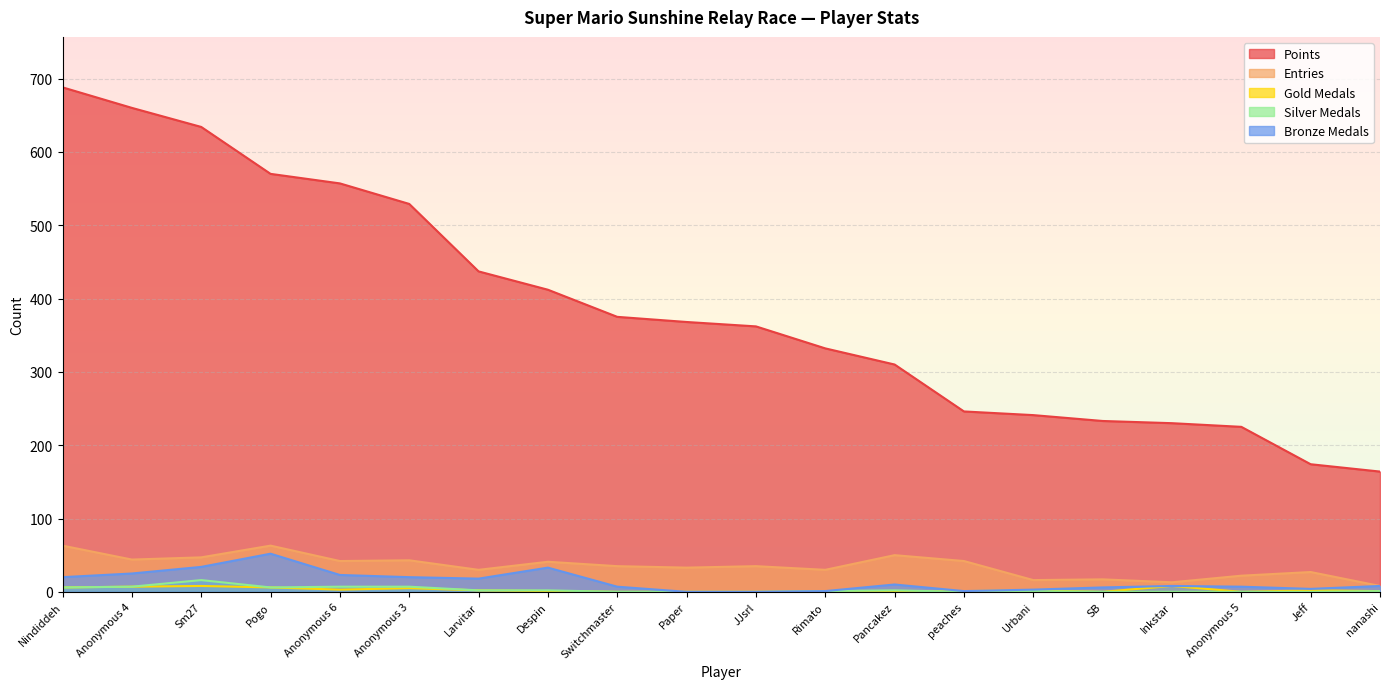

Between Anonymous 3 and SB, which series saw the biggest shift?

Points